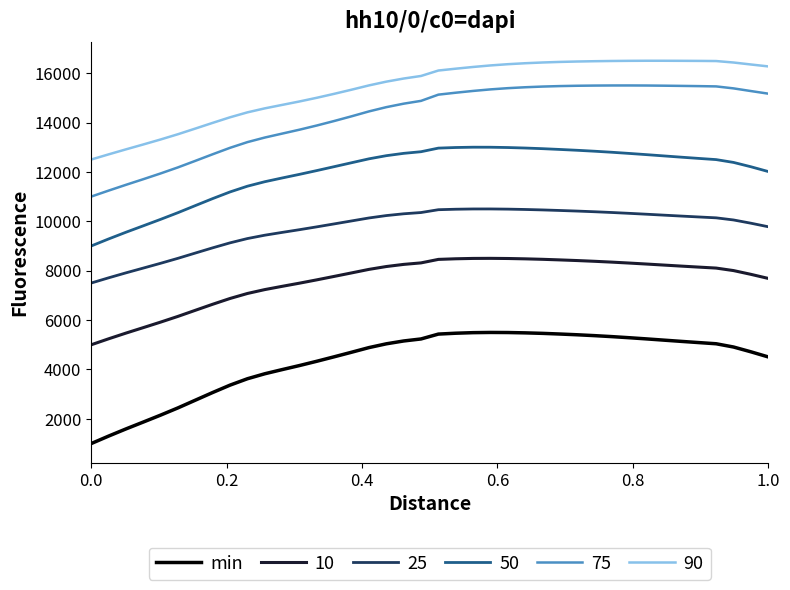

What is the maximum value shown in the chart?

16500.0